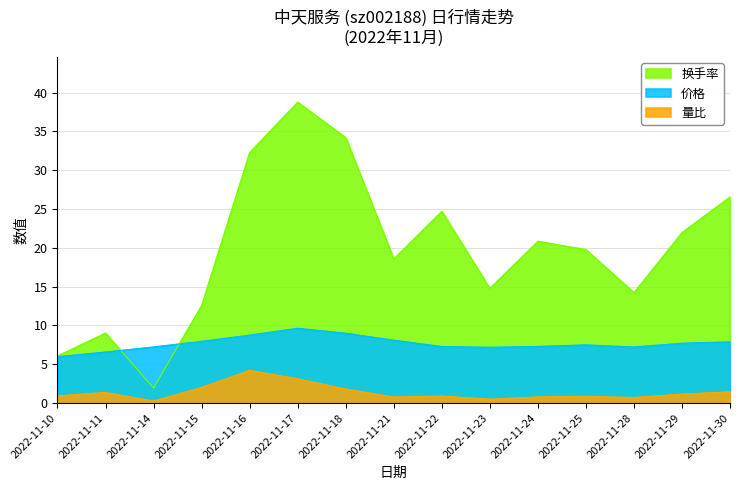

Does the chart have visible grid lines?

Yes